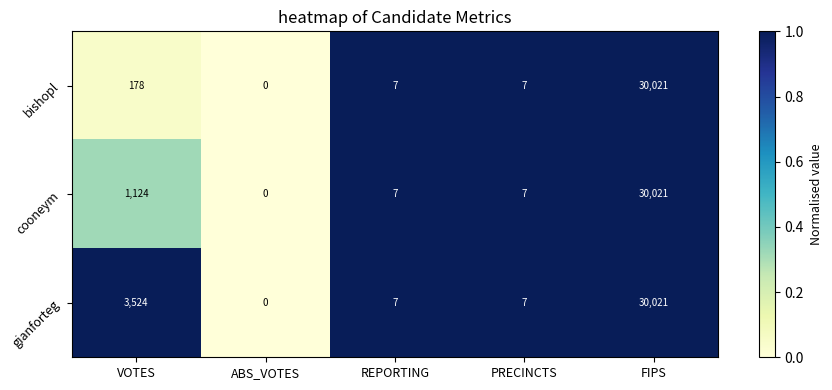

Which series changed the most between VOTES and PRECINCTS?

gianforteg